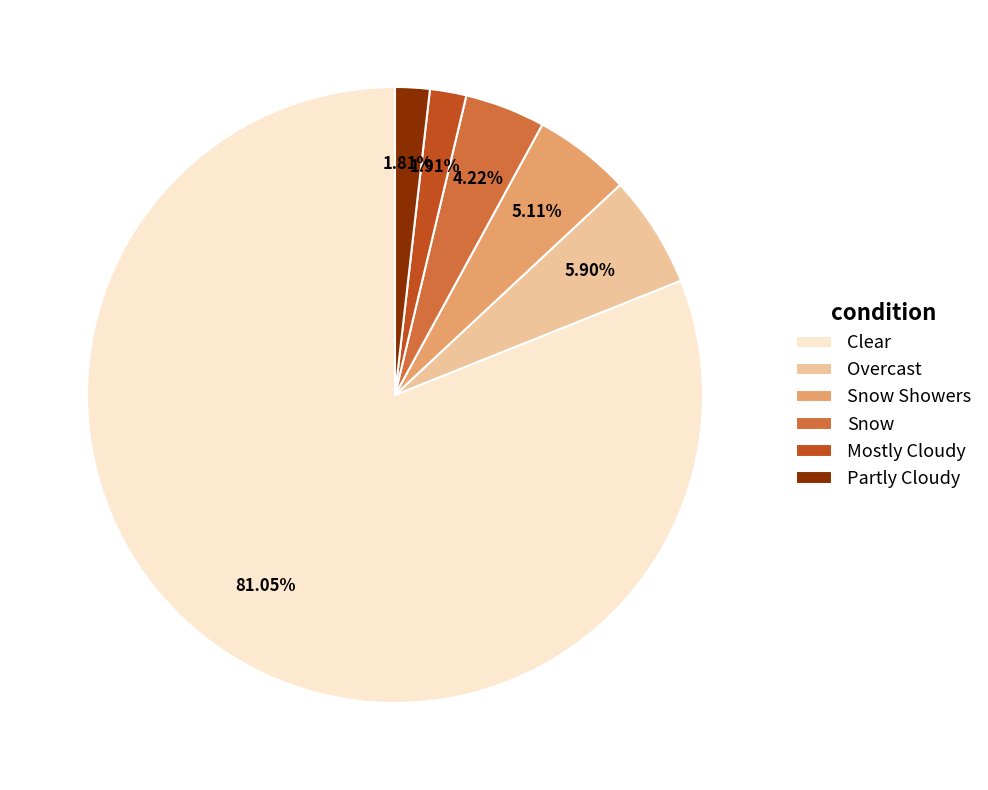

Which has a higher value, Snow or Partly Cloudy?

Snow